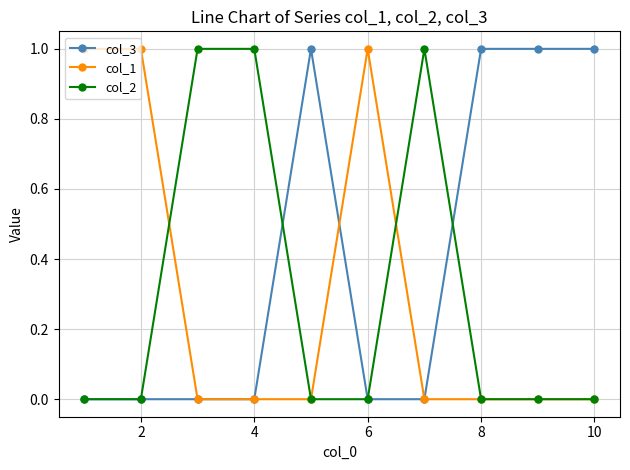

Which series has the largest total across all categories?

col_3